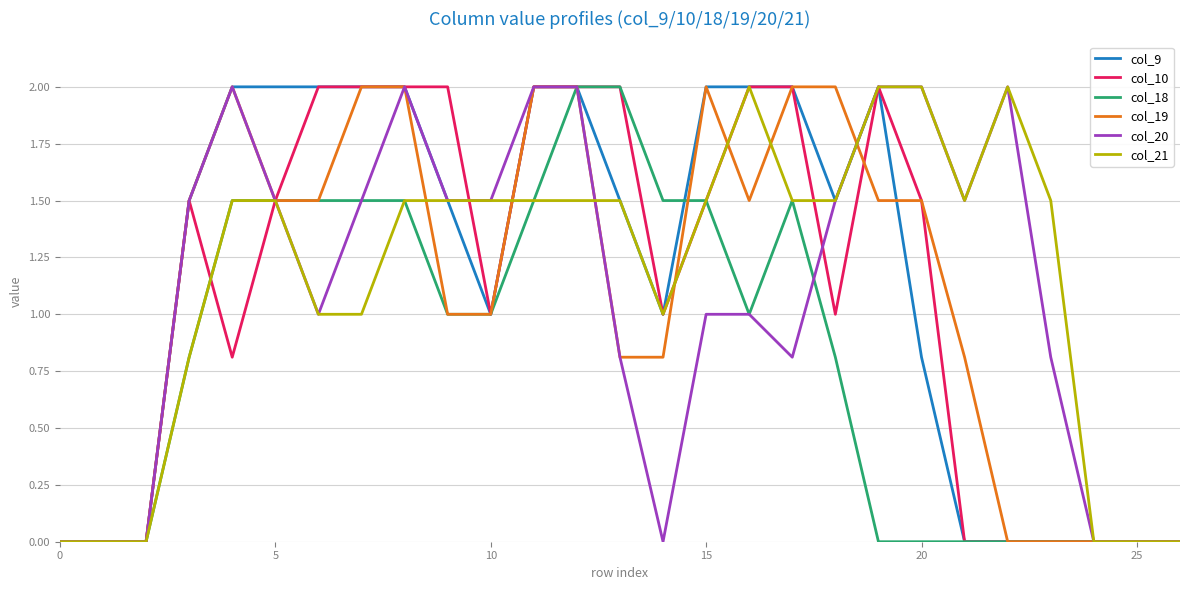

What is the greatest value displayed?

2.0